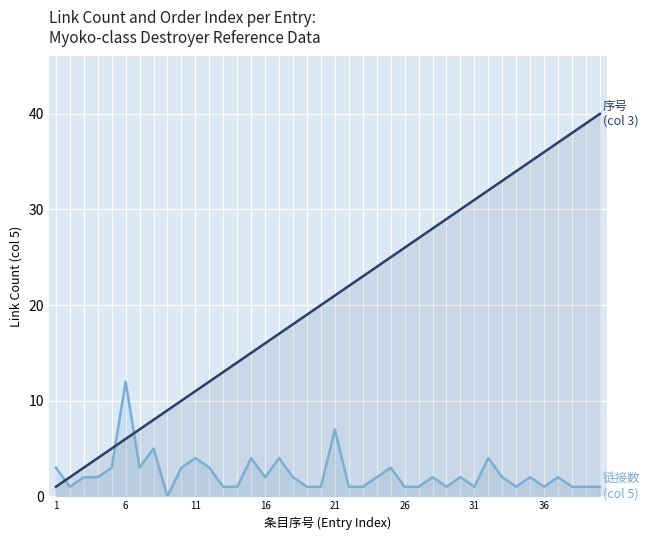

What is the maximum value shown in the chart?

40